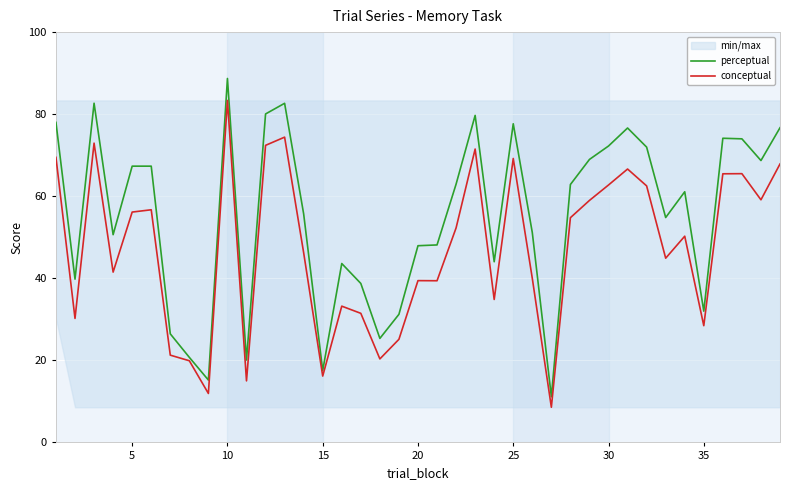

True or false: perceptual and conceptual cross at least once.

False